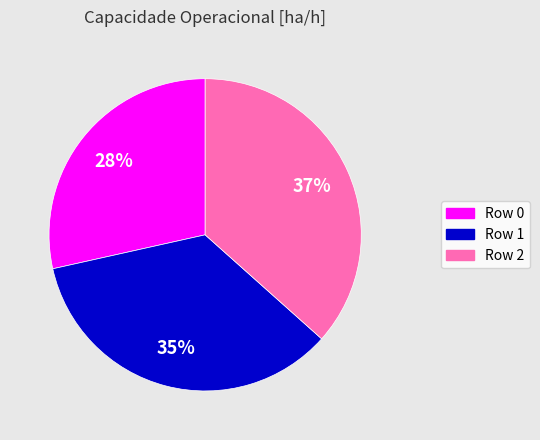

Count the number of slices in the pie.

3